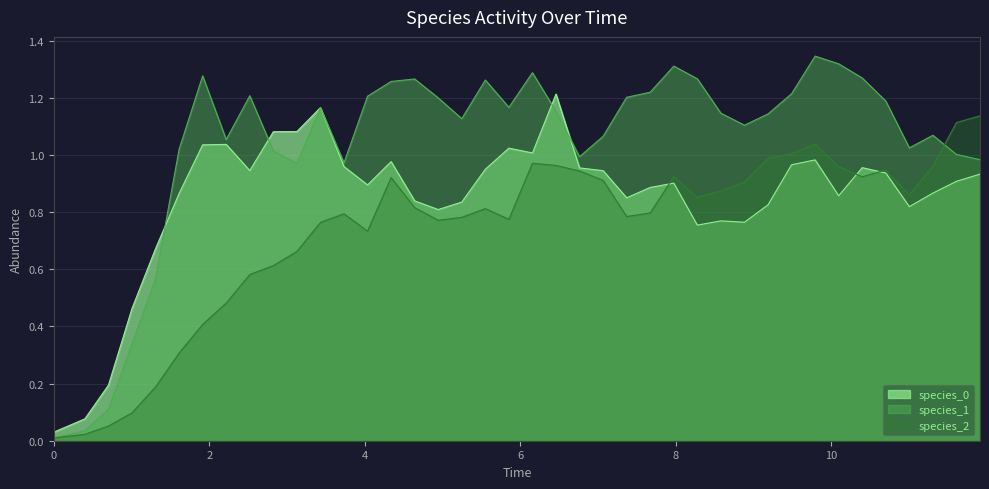

How many times do species_0 and species_1 cross each other?

5